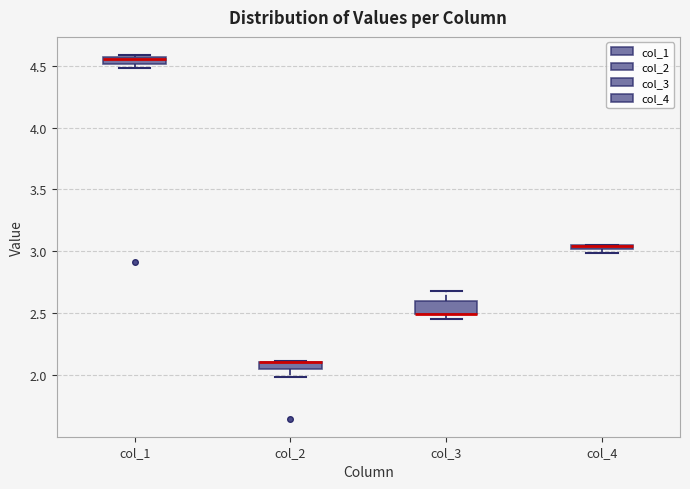

Where is the upper edge of the box for col_1 on the y-axis? The values are not printed on the chart, so give them approximately, as read against the axis.

4.55